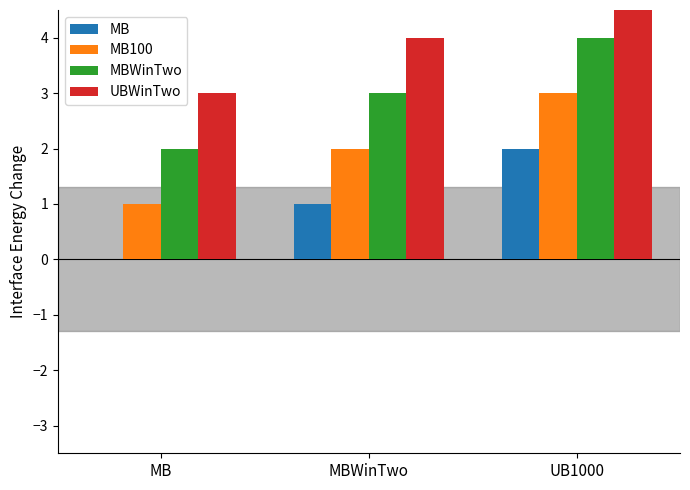

Where does the MBWinTwo series first go above 3?

UB1000